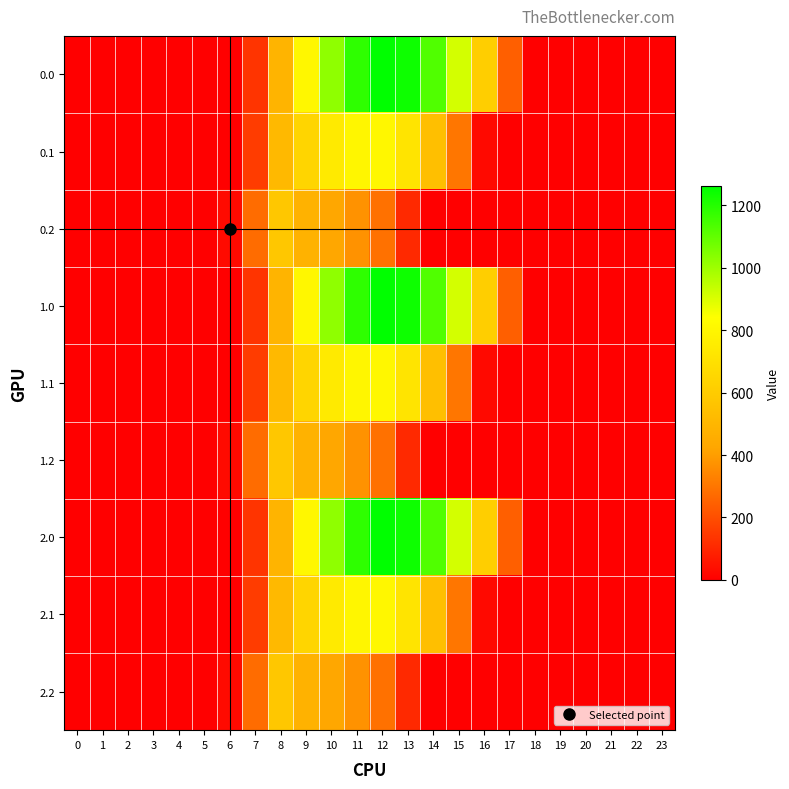

At how many categories does at least one series exceed 1141?

3